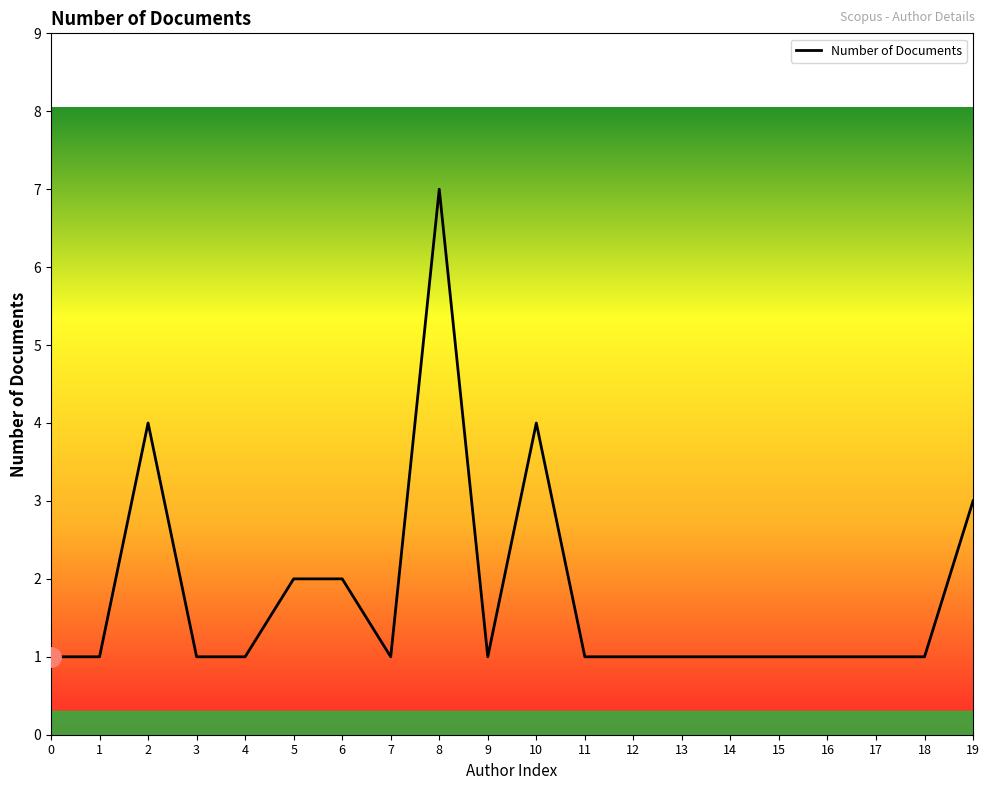

The chart shows a value of 7 at 2. True or false?

False